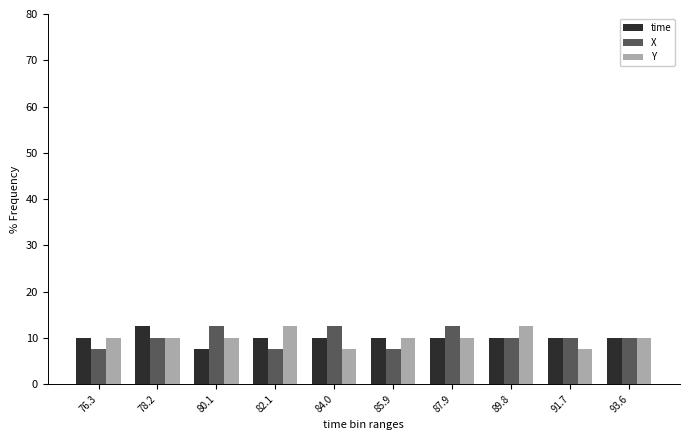

Reading right to left, extract all data points from this chart.

time: 93.6=10.0	91.7=10.0	89.8=10.0	87.9=10.0	85.9=10.0	84.0=10.0	82.1=10.0	80.1=7.5	78.2=12.5	76.3=10.0
X: 93.6=10.0	91.7=10.0	89.8=10.0	87.9=12.5	85.9=7.5	84.0=12.5	82.1=7.5	80.1=12.5	78.2=10.0	76.3=7.5
Y: 93.6=10.0	91.7=7.5	89.8=12.5	87.9=10.0	85.9=10.0	84.0=7.5	82.1=12.5	80.1=10.0	78.2=10.0	76.3=10.0